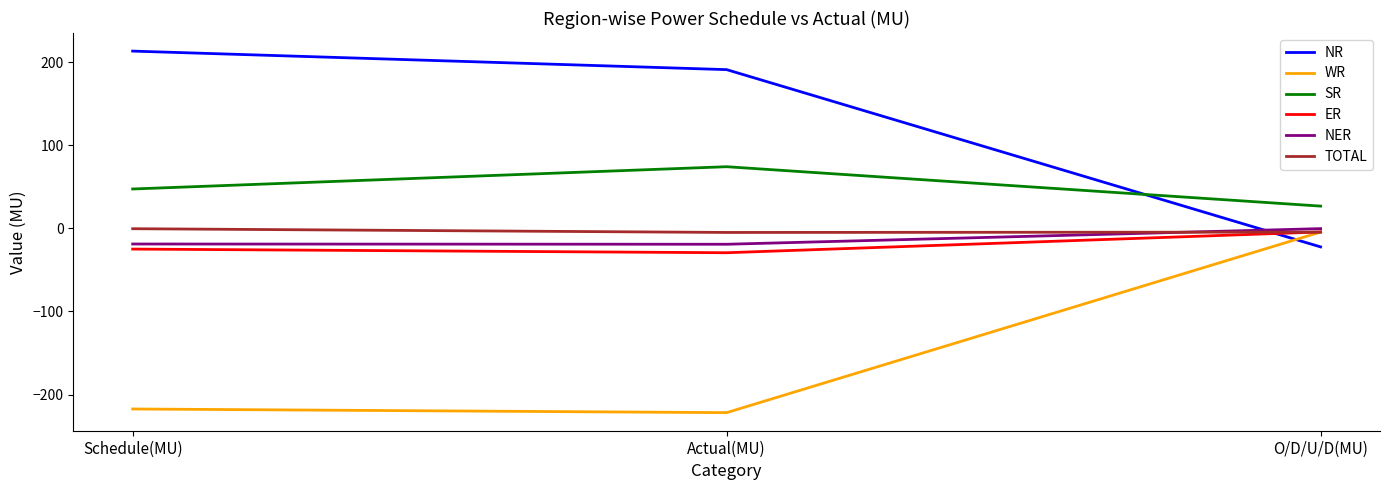

Which series has the widest spread of values?

NR